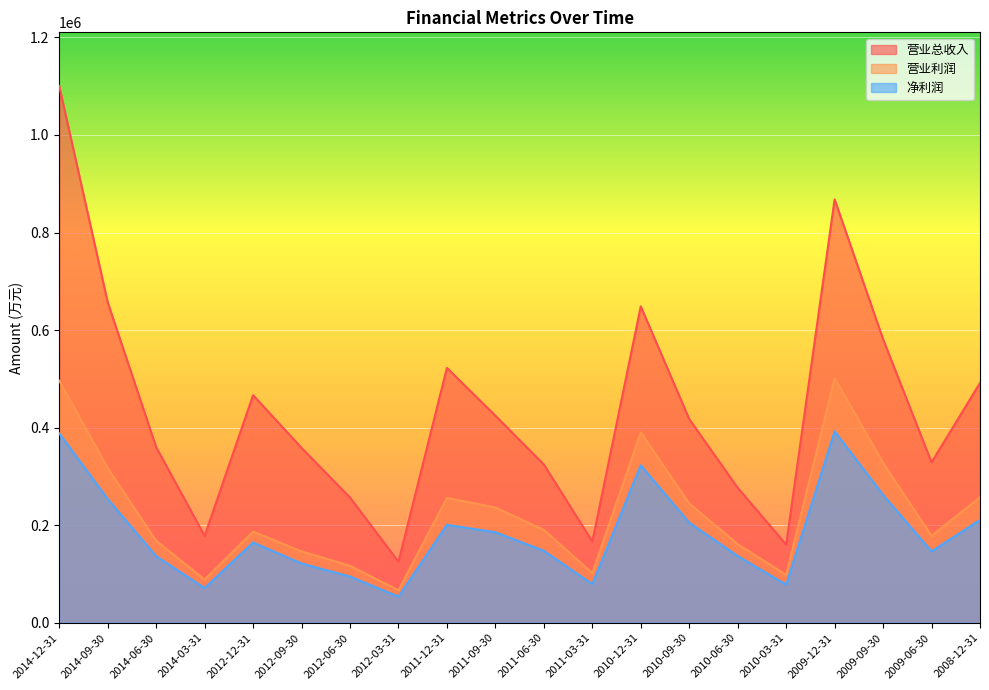

How many lines are shown in the chart?

3